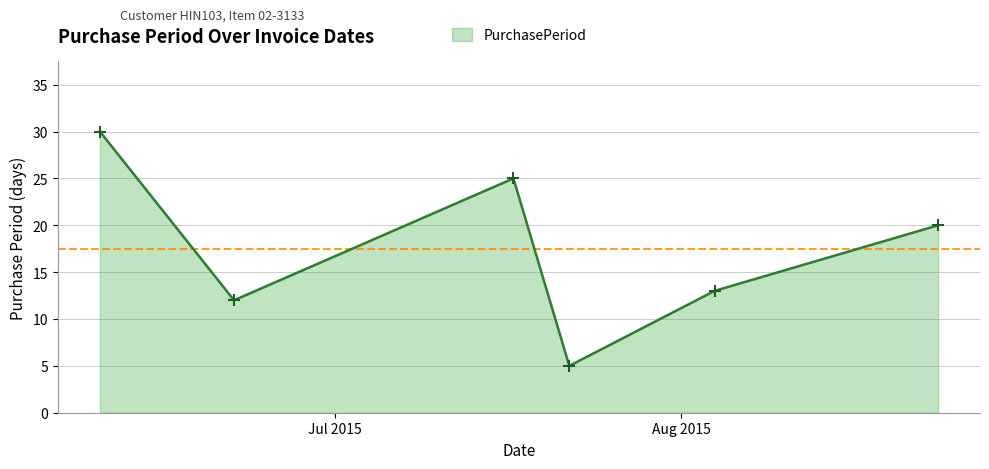

What is the minimum value shown in the chart?

5